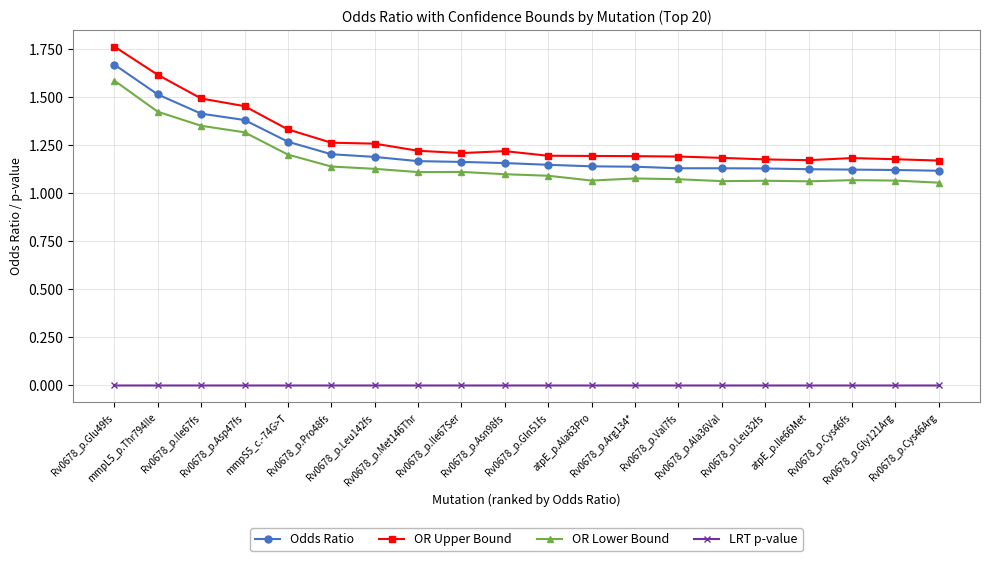

In OR Upper Bound, how many points are lower than both neighbors (excluding endpoints)?

2